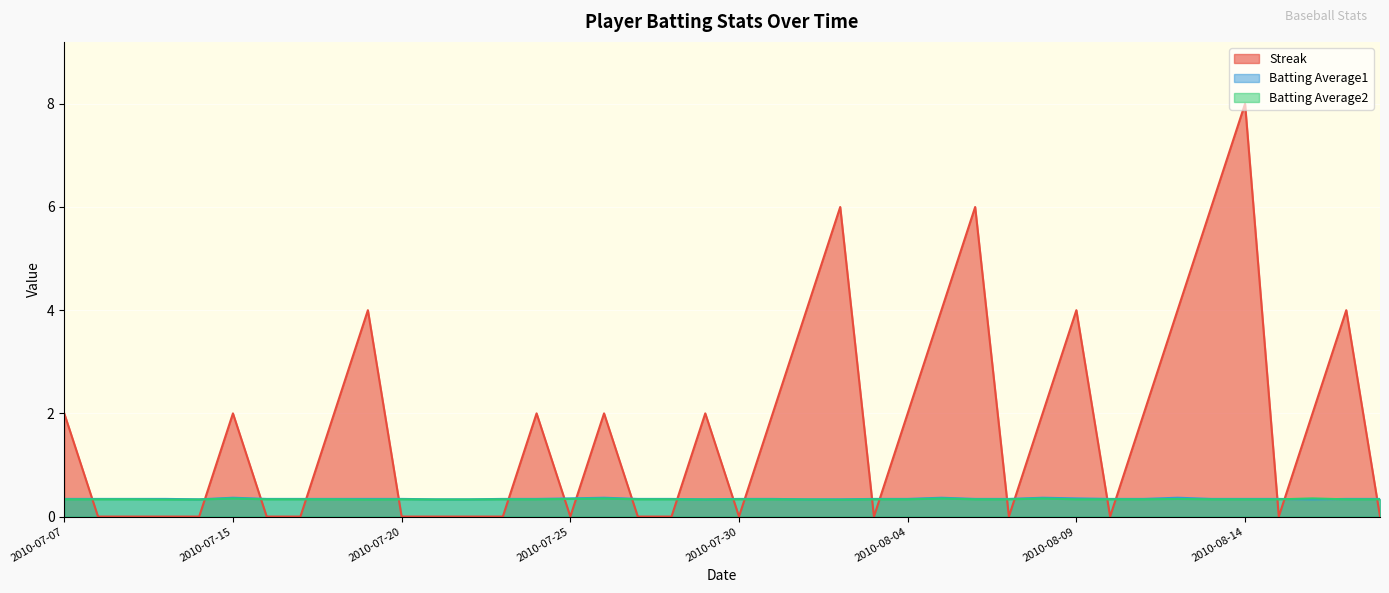

In Streak, how many points are higher than both neighbors (excluding endpoints)?

10